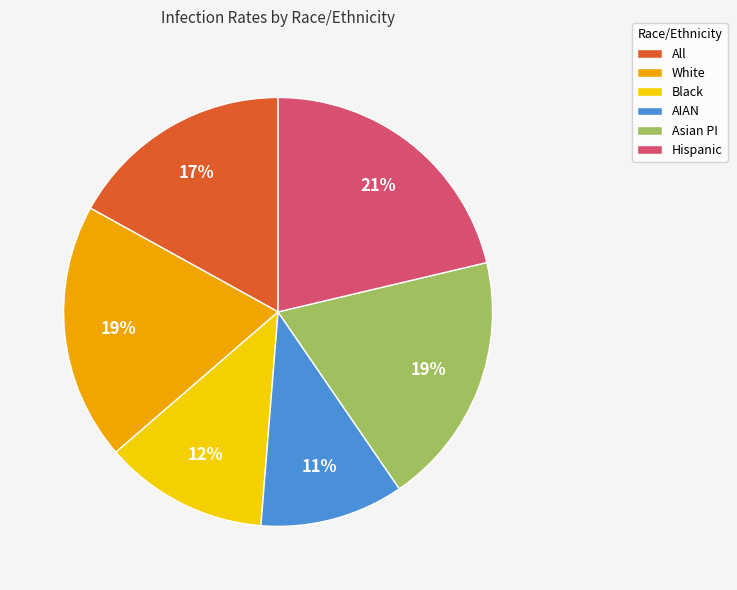

True or false: All accounts for 17% of the total.

True